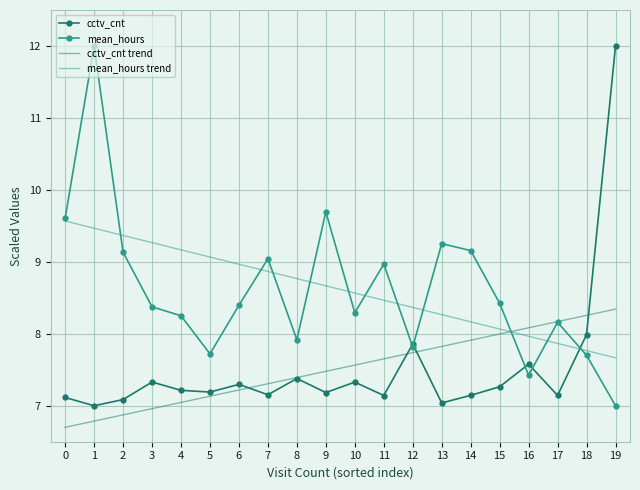

After their last crossing, which series has the higher values: cctv_cnt or mean_hours trend?

cctv_cnt